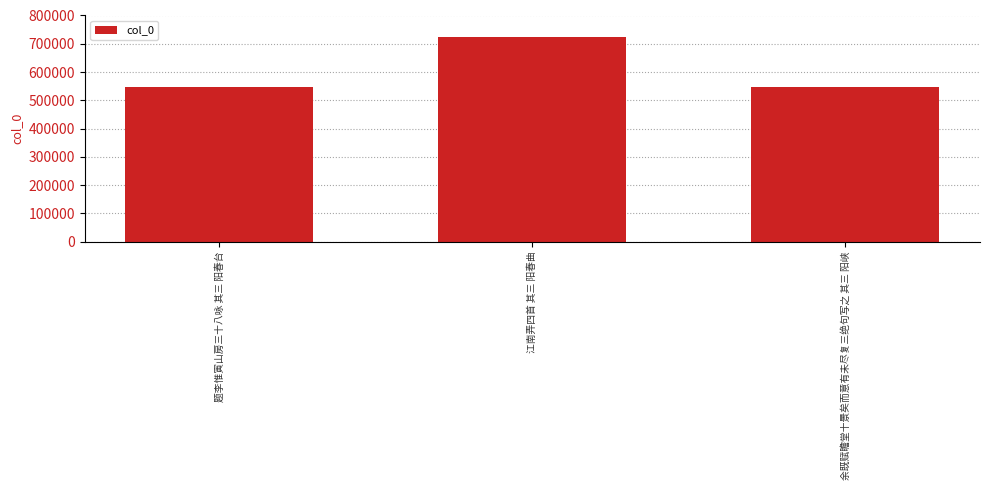

Where is the data nearest to the value 634624?

余既赋瞻堂十景矣而意有未尽复三绝句写之 其三 阳峡